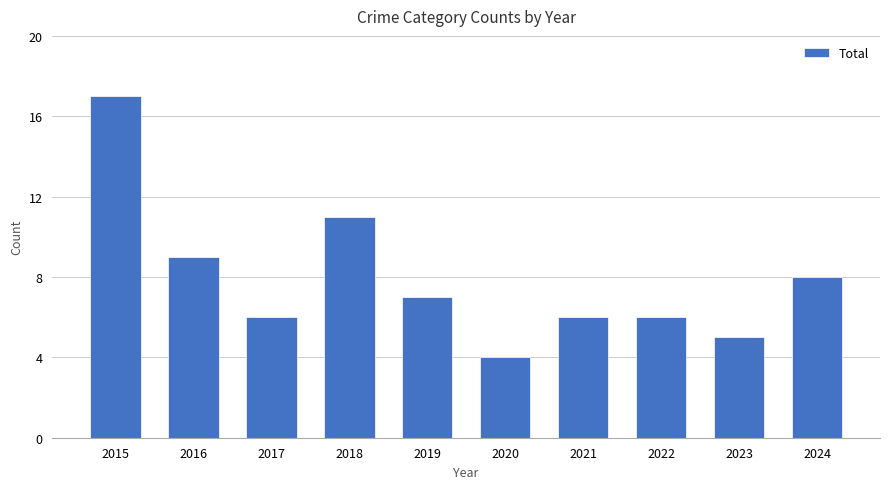

What is the change in value from 2015 to 2019?

-10